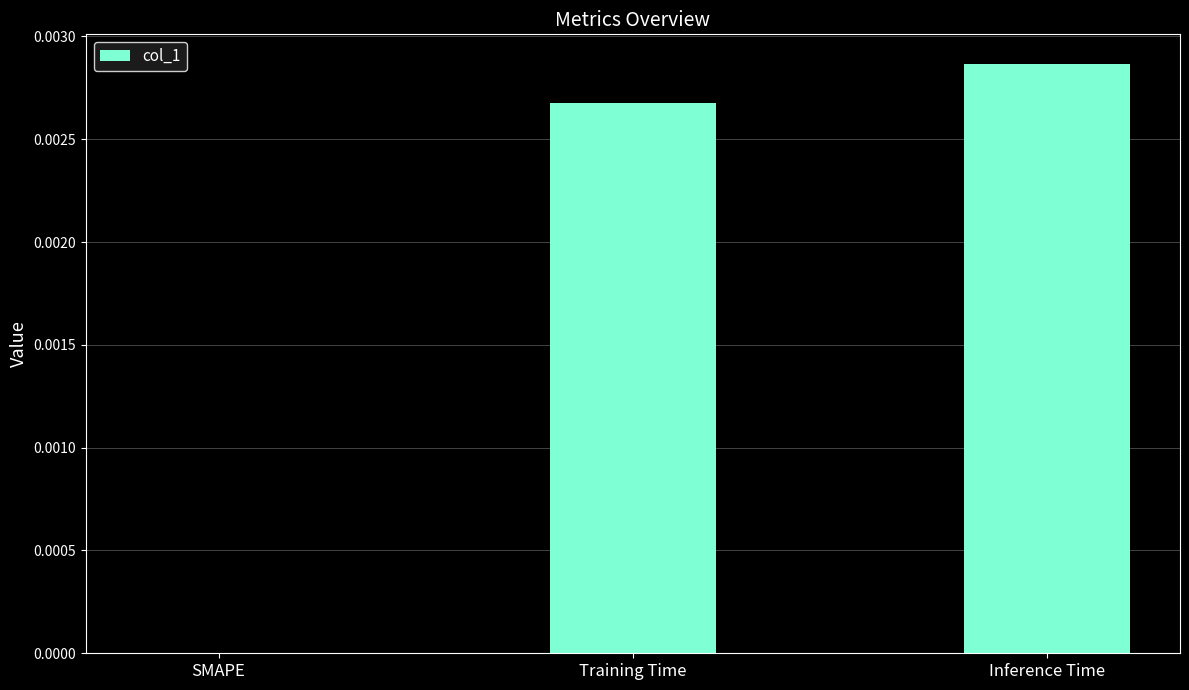

At which category does the chart reach its peak across all series?

Inference Time